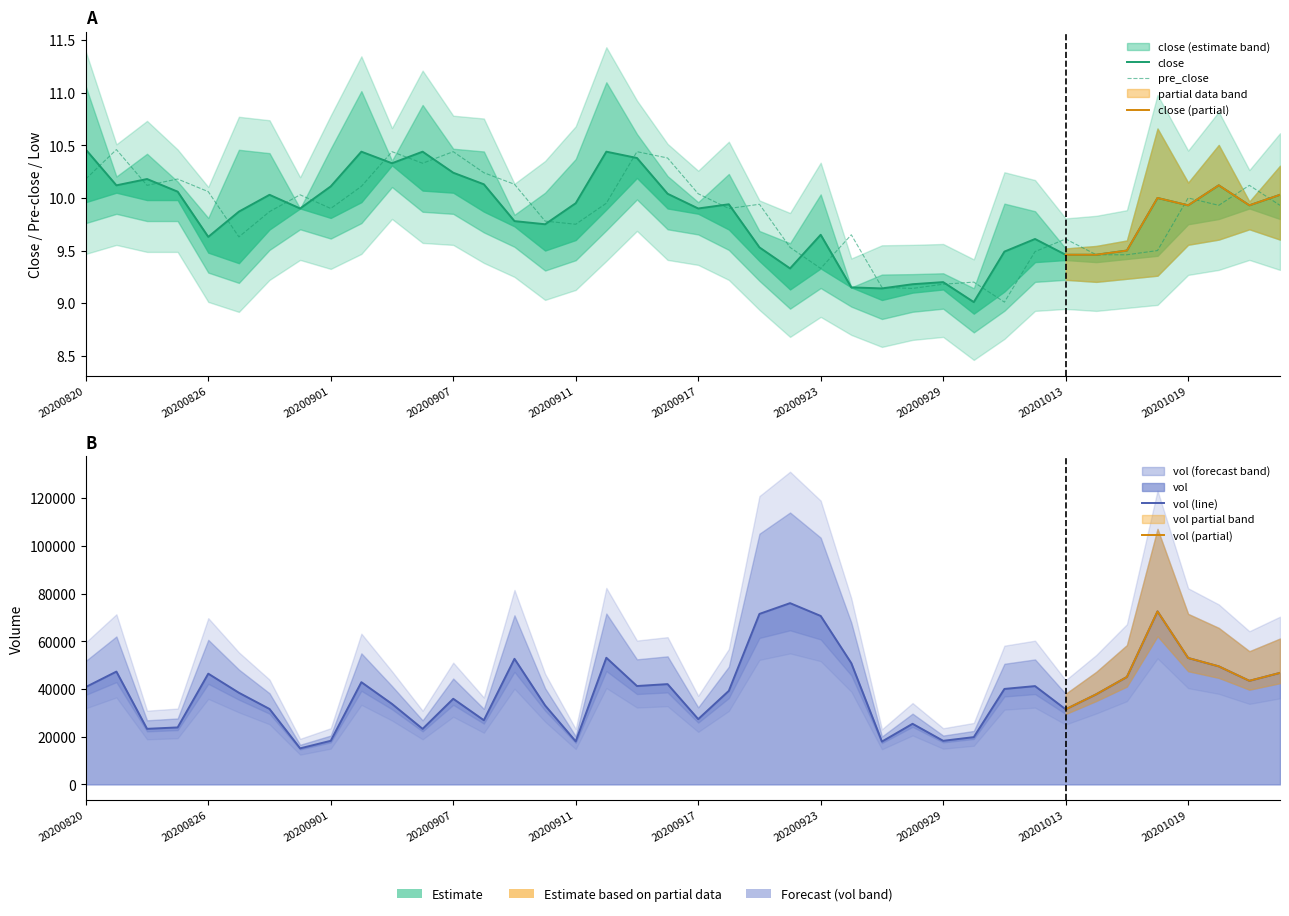

True or false: vol and close cross at least once.

False